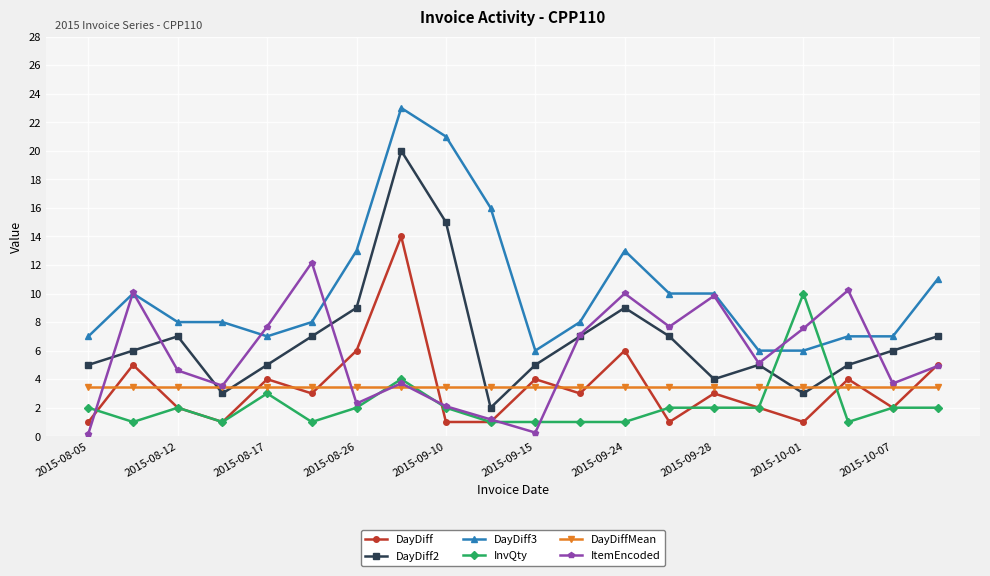

Which series has the largest total across all categories?

DayDiff3